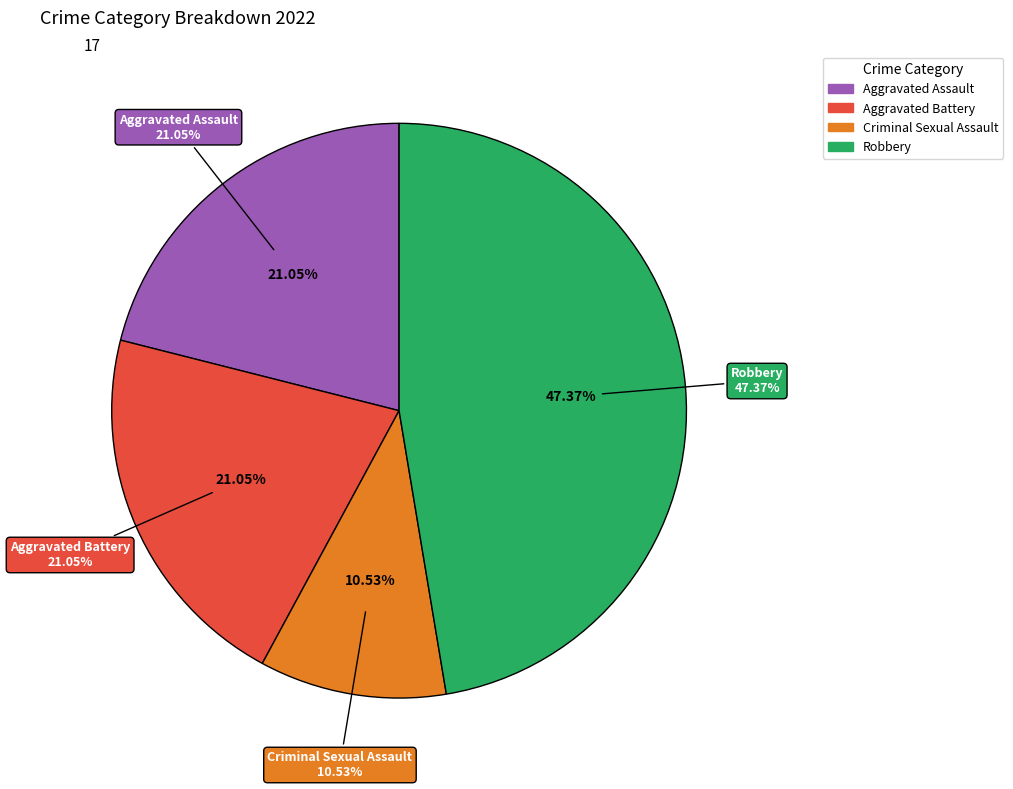

Approximately how many times larger is the value at Aggravated Assault compared to Aggravated Battery?

1.0